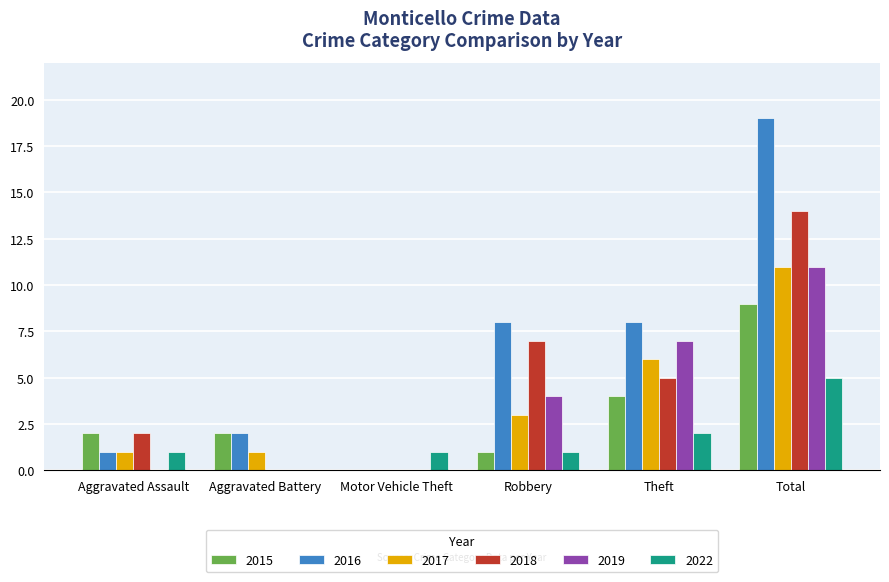

The value of 2017 at Motor Vehicle Theft is 0. True or false?

True